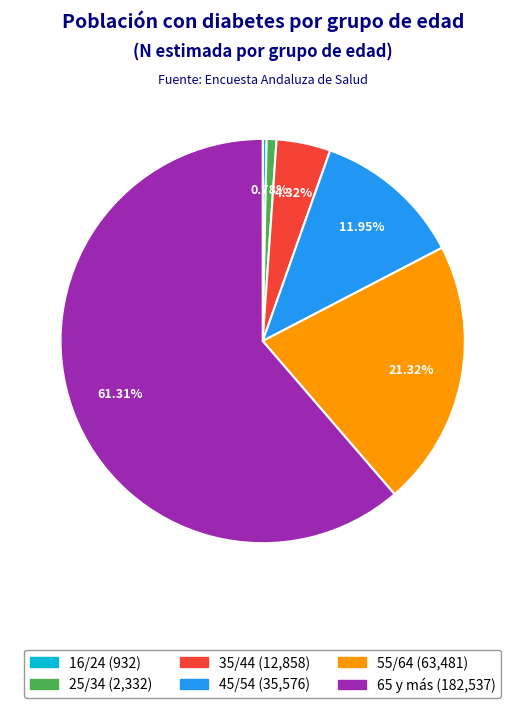

Does 16/24 account for over 50% of the chart?

No